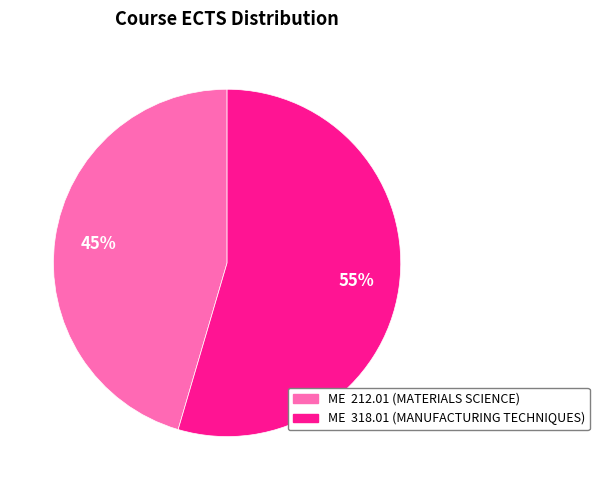

Approximately how many times larger is the value at ME 212.01 compared to ME 318.01?

0.8